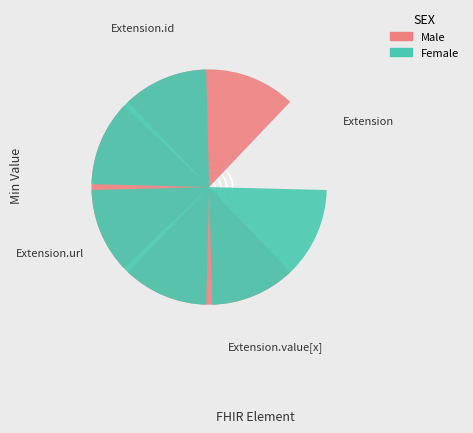

What are all the series names shown in the legend?

Male, Female